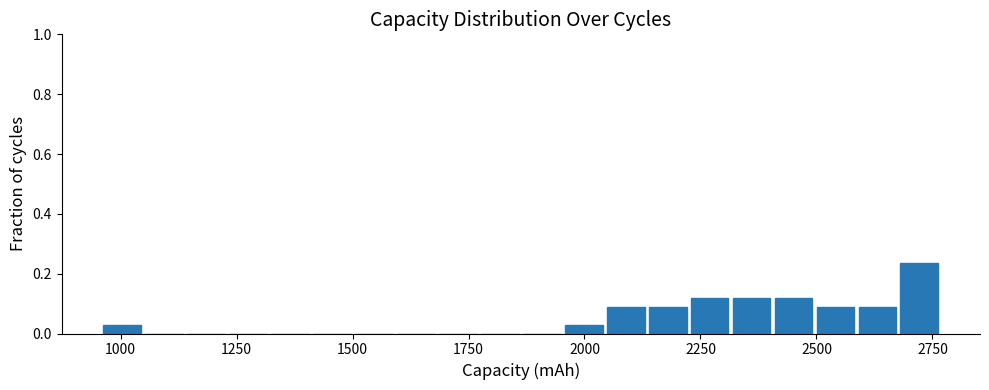

Around what value on the x-axis is the tallest bar? Give the approximate position of its centre, as read against the axis.

2700